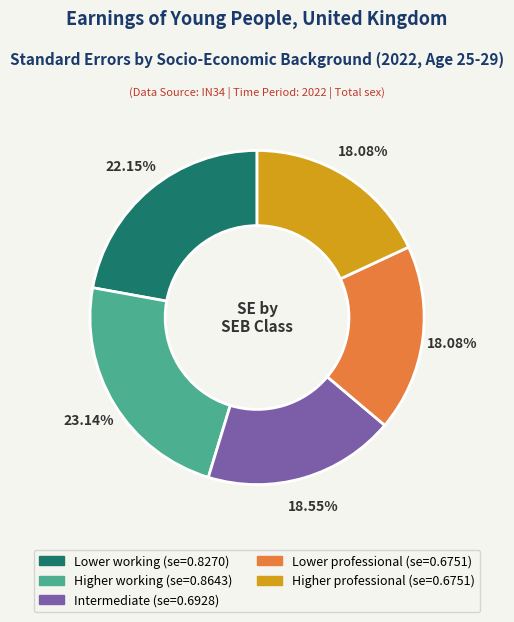

Is there a majority slice in this chart?

No